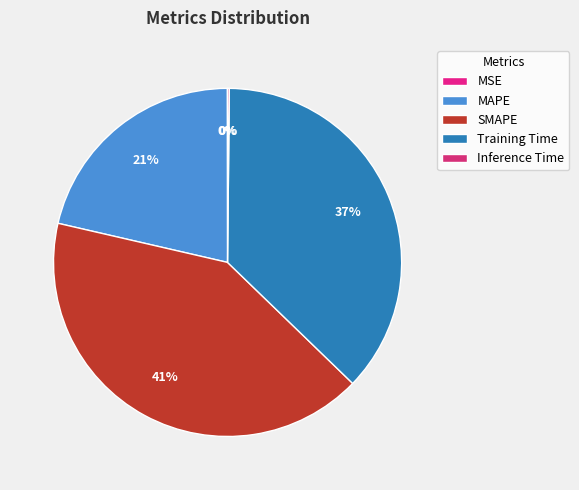

Is it true that Training Time is 37% of the pie?

True